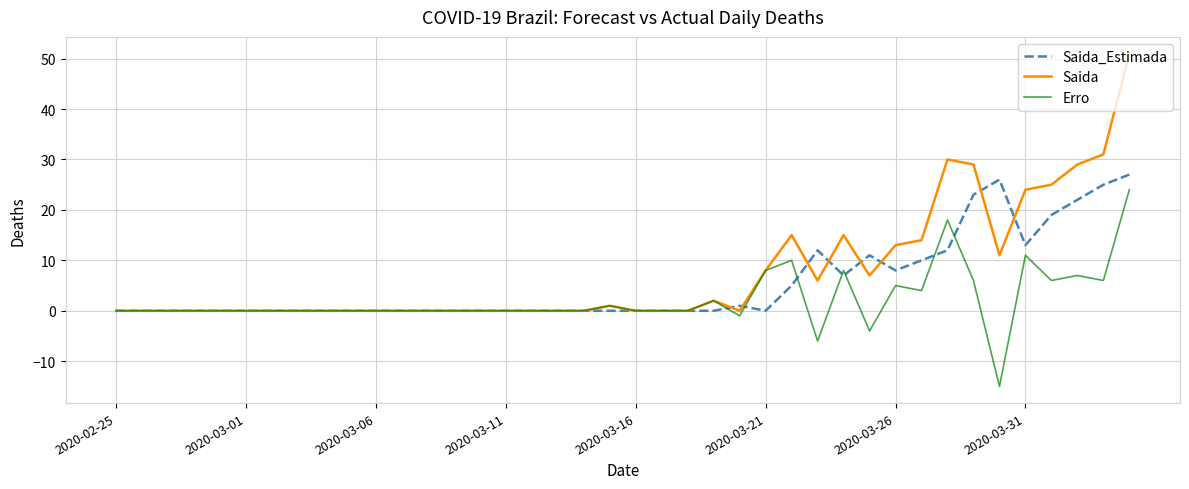

What is the maximum value shown in the chart?

51